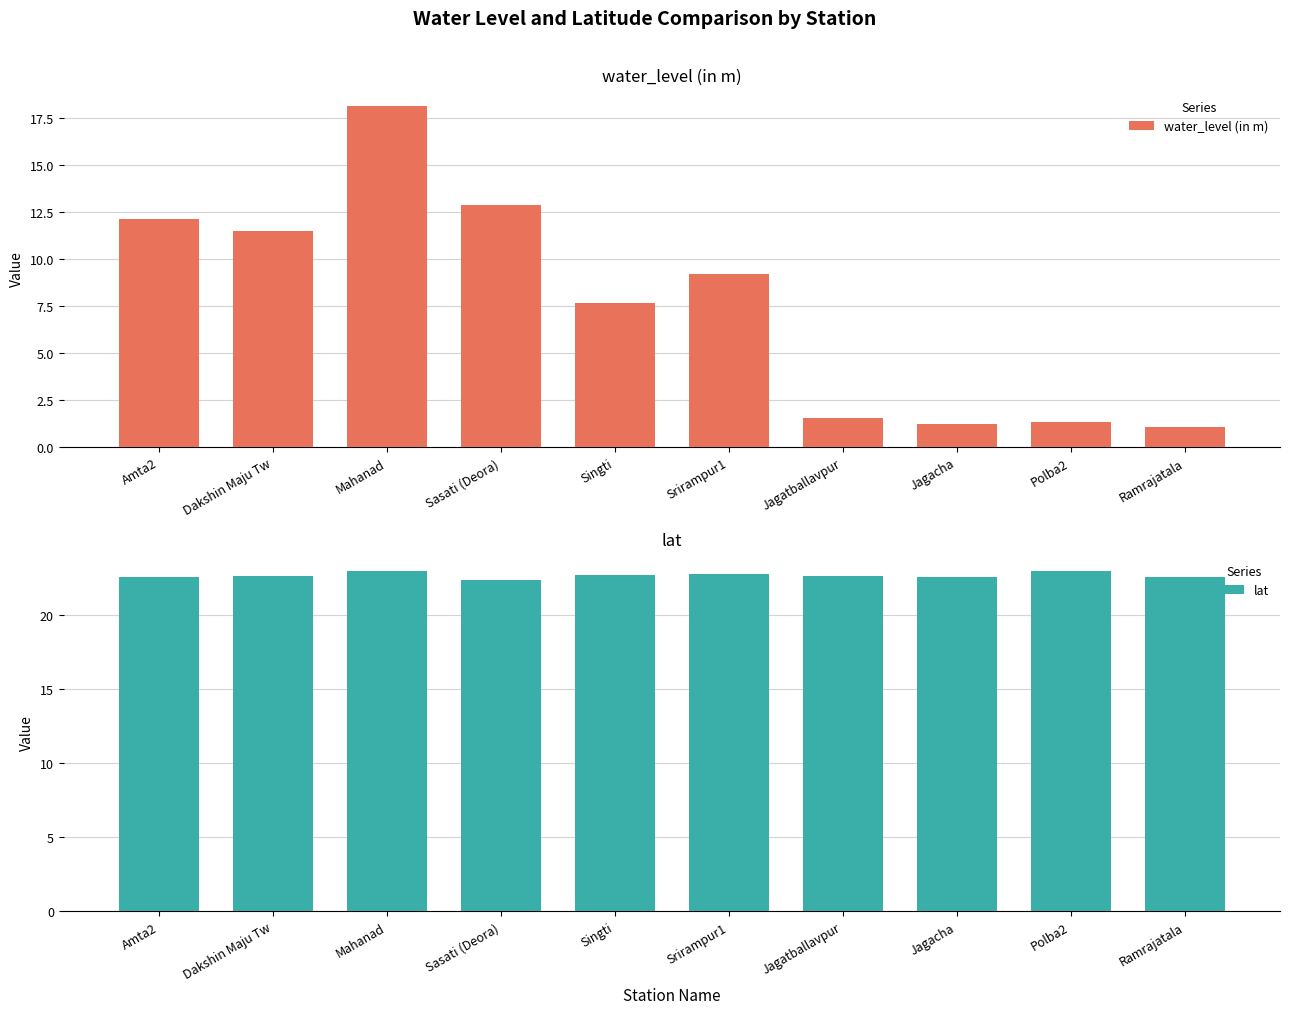

What is the label of the 9th bar from the right?

Dakshin Maju Tw